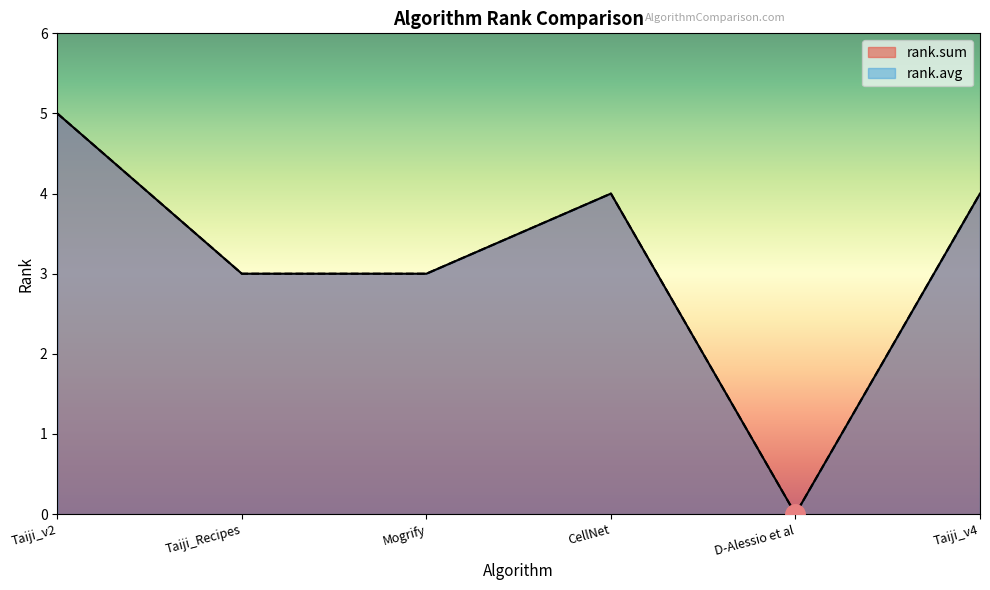

True or false: rank.sum has a value of 5 at CellNet.

False